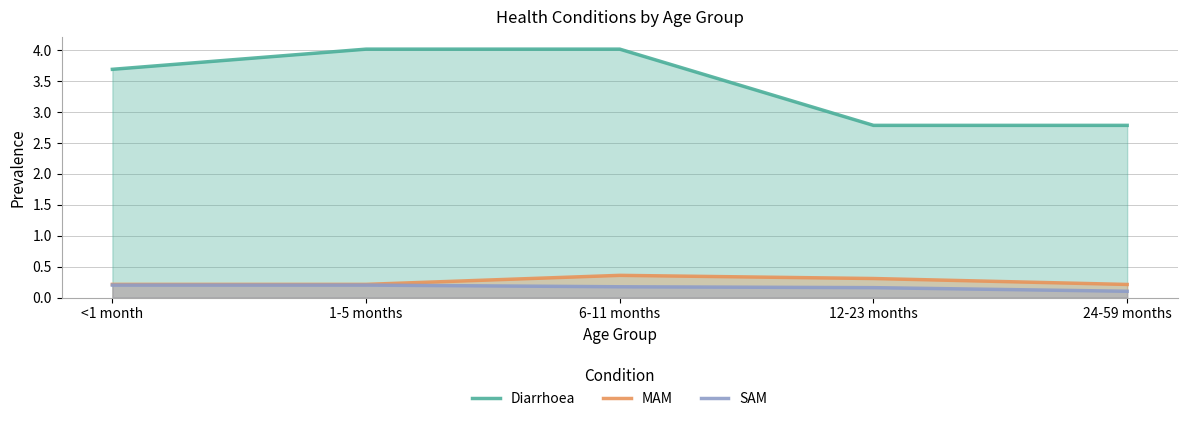

What is the label of the 1st point from the left?

<1 month